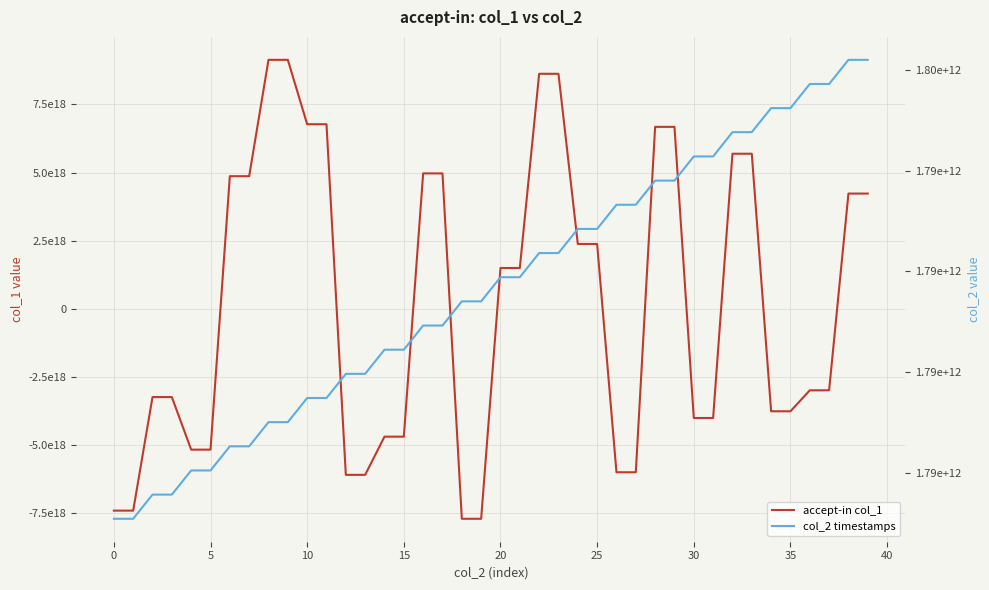

Where is col_2 timestamps nearest to the value 1793910317690?

19